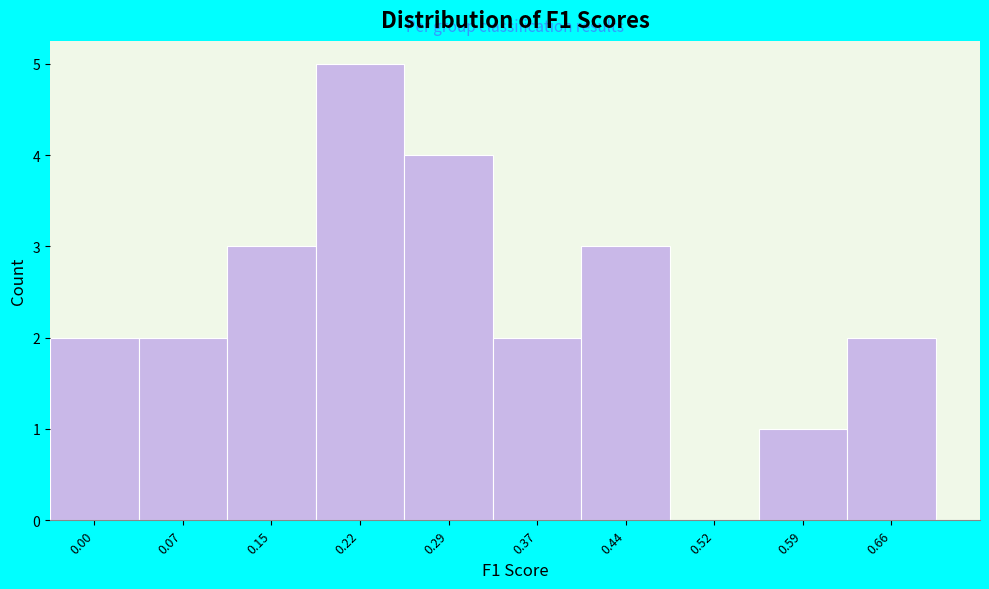

Reading right to left, extract all data points from this chart.

0.66=2	0.59=1	0.52=0	0.44=3	0.37=2	0.29=4	0.22=5	0.15=3	0.07=2	0.00=2